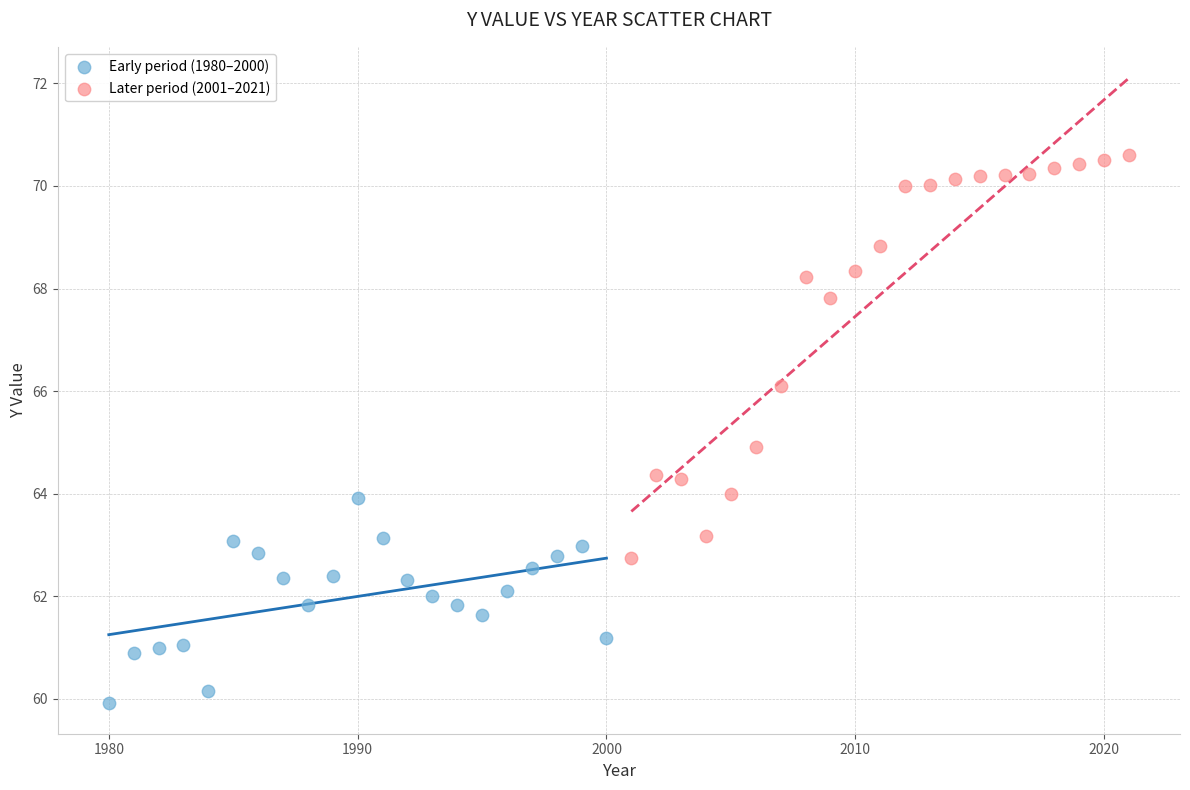

Which series reaches the maximum Y coordinate?

Later period (2001–2021)